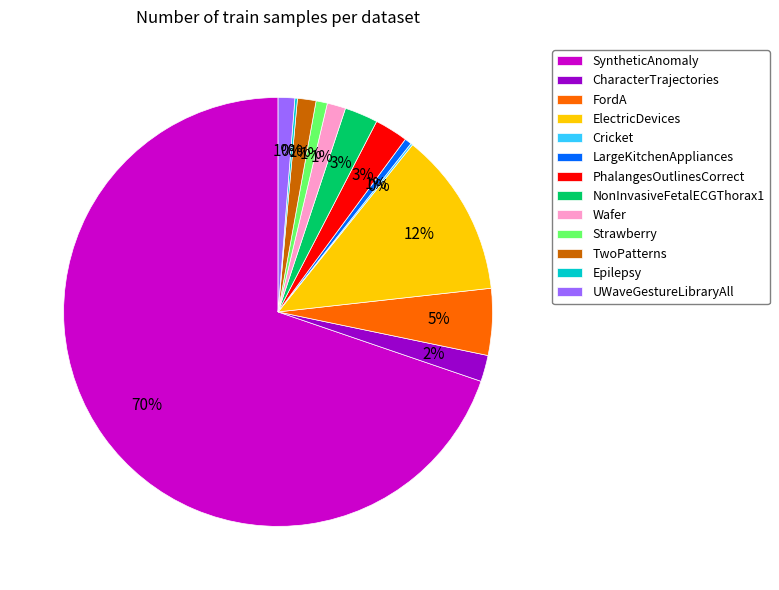

Is there any slice that represents more than half of the pie?

Yes